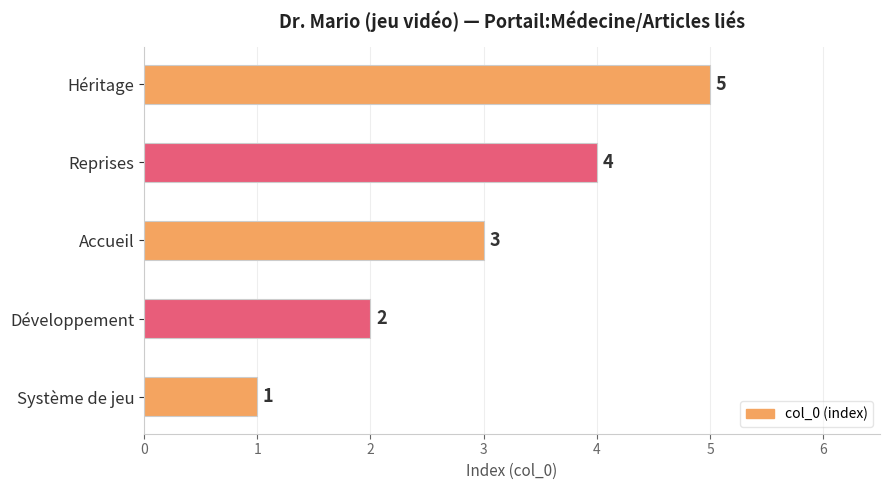

Between Accueil and Héritage, which is larger?

Héritage